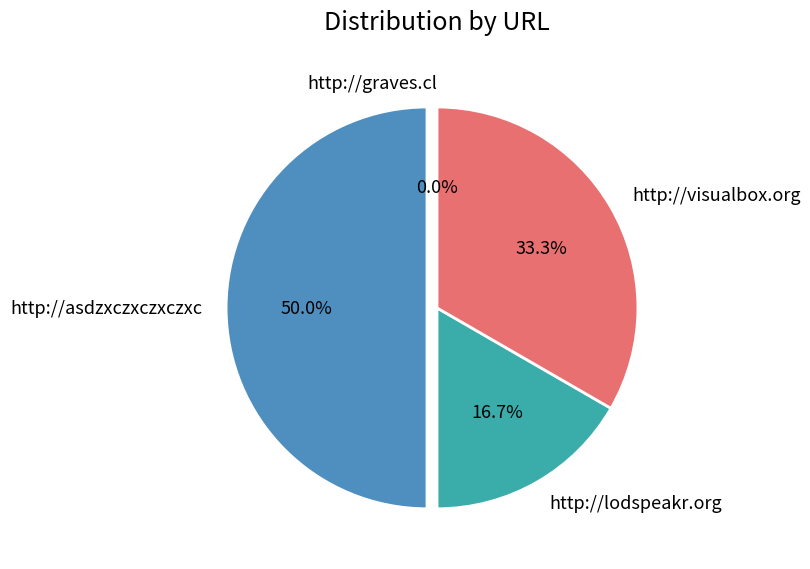

To the nearest percent, what is the average slice percentage?

25%